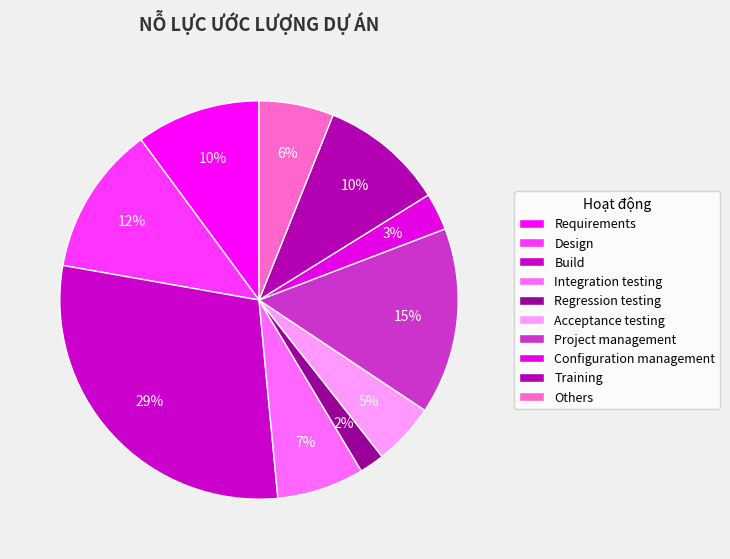

What is the change in value from Regression testing to Configuration management?

+1